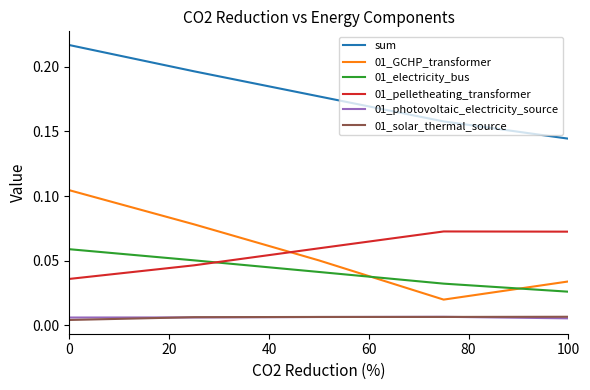

Which series has the largest total across all categories?

sum